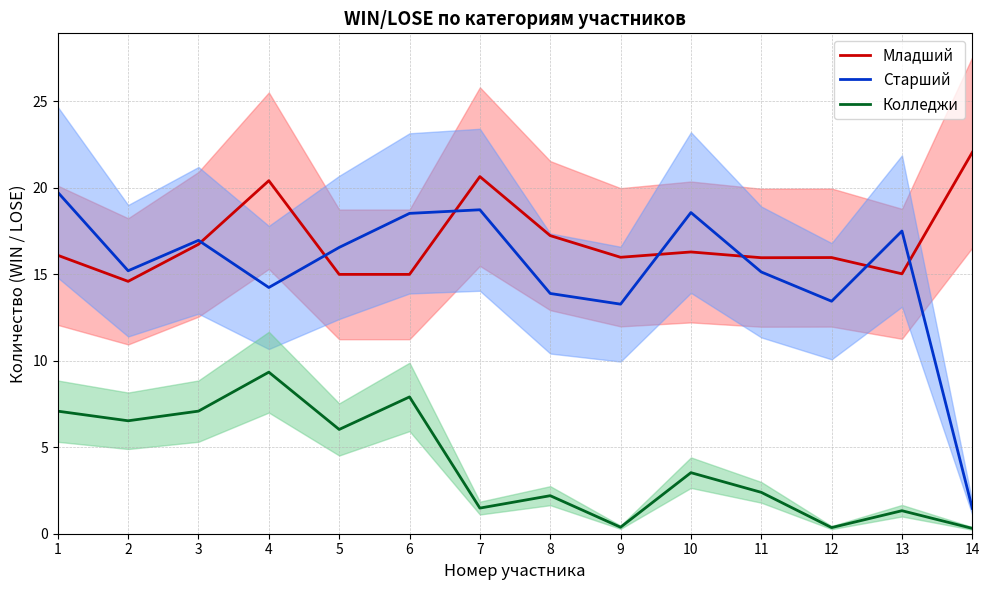

Where is Старший nearest to the value 10?

9